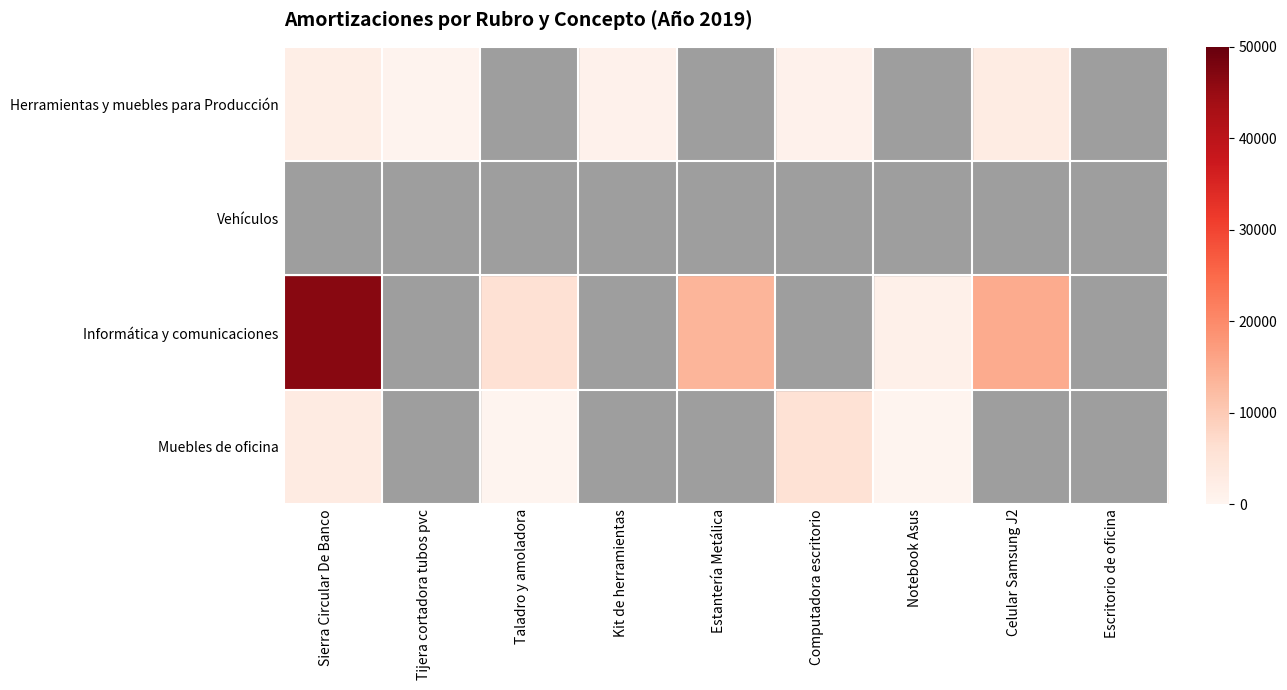

At how many categories does at least one series exceed 40879?

1